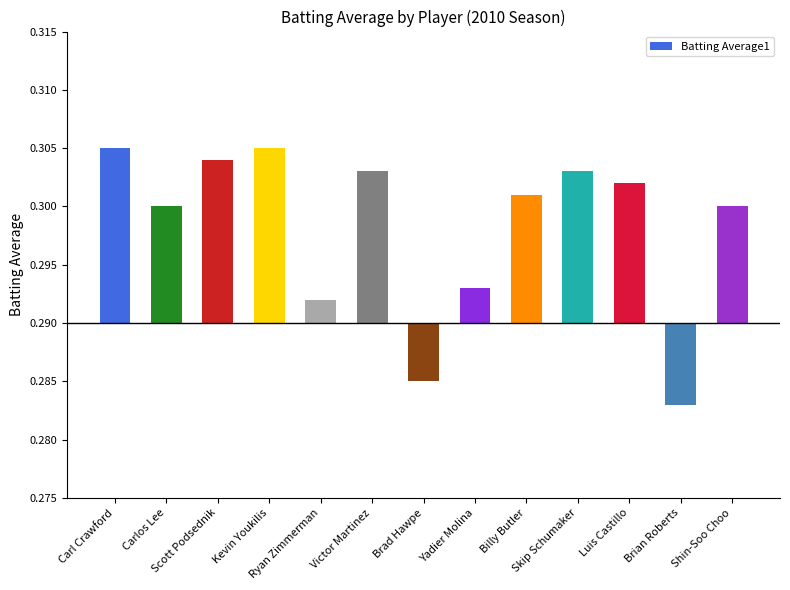

List the labels in order of value, largest first.

Carl Crawford, Kevin Youkilis, Scott Podsednik, Victor Martinez, Skip Schumaker, Luis Castillo, Billy Butler, Carlos Lee, Shin-Soo Choo, Yadier Molina, Ryan Zimmerman, Brad Hawpe, Brian Roberts